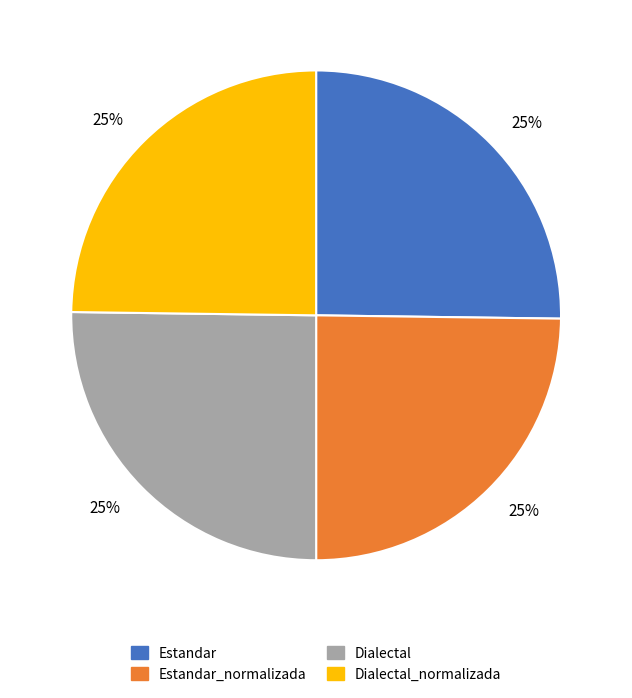

To the nearest percent, what is the average slice percentage?

25%